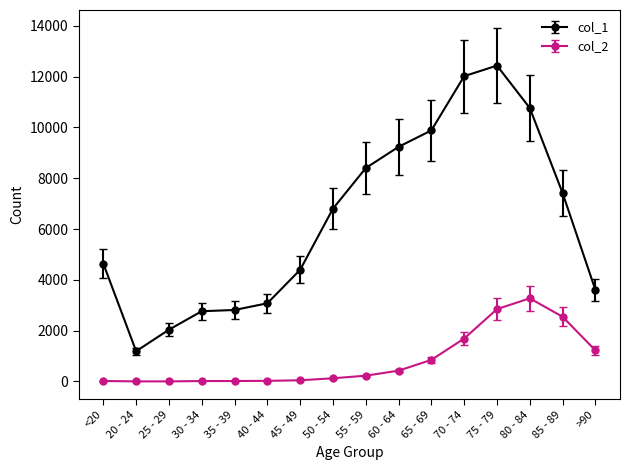

Where is col_1 nearest to the value 6812?

50 - 54